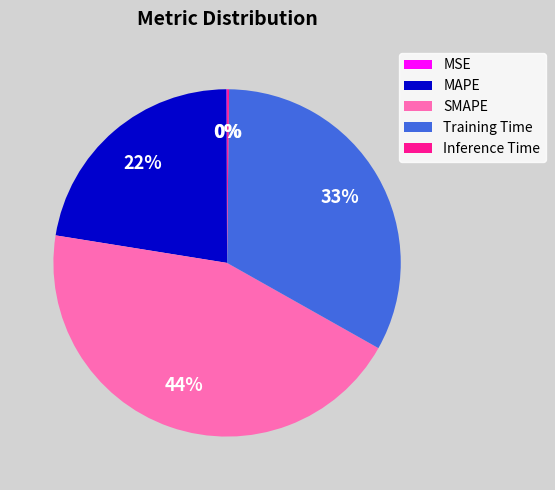

Is the sum of MAPE and SMAPE greater than half?

Yes